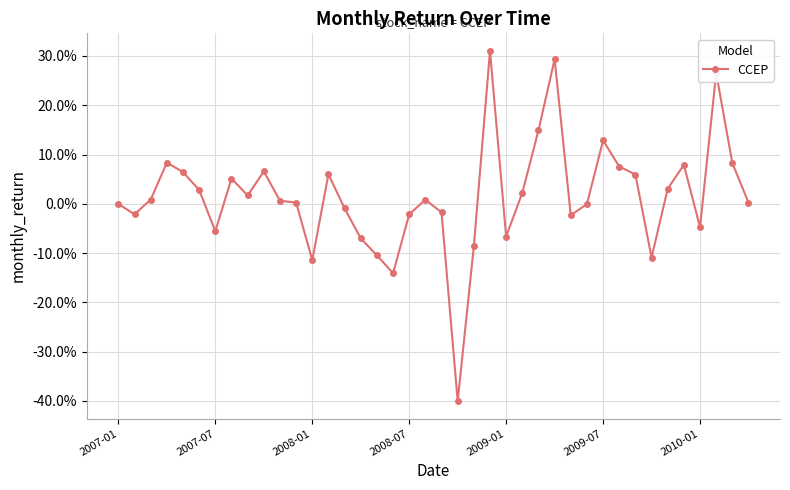

Does the chart have visible grid lines?

Yes